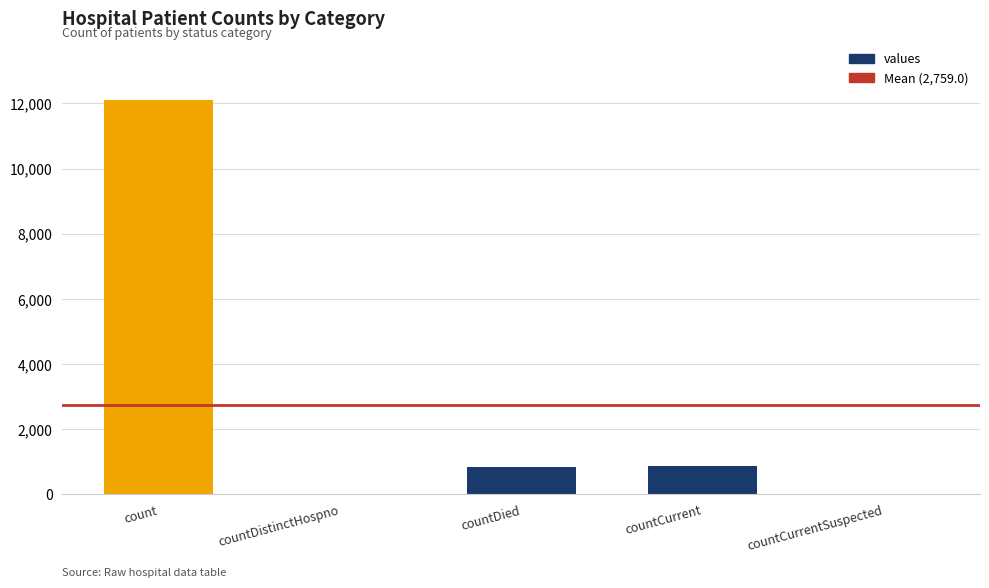

Between count and countCurrentSuspected, which is larger?

count